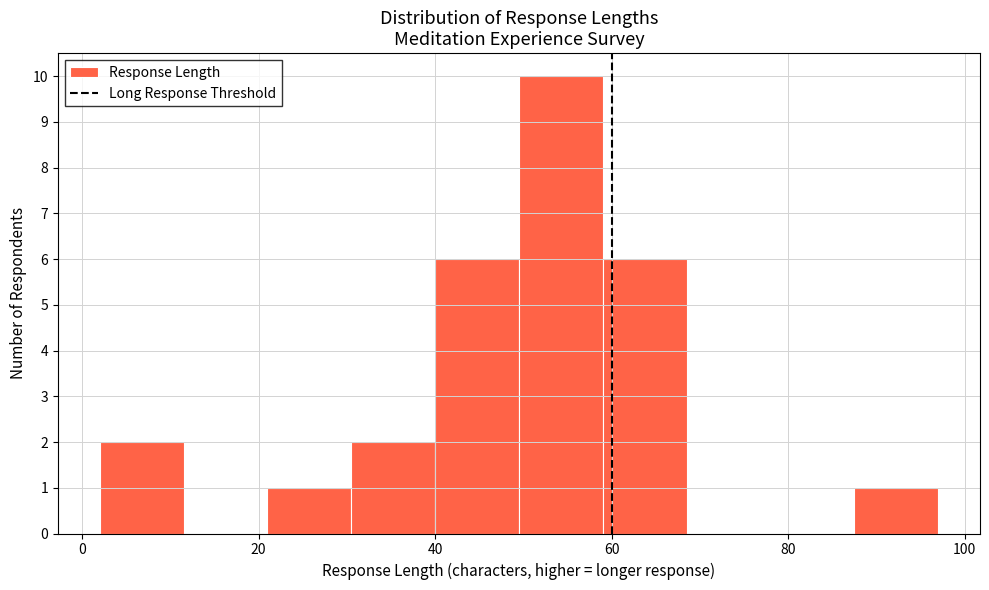

Over which range of the x-axis is the bar tallest?

49.5 to 59.0